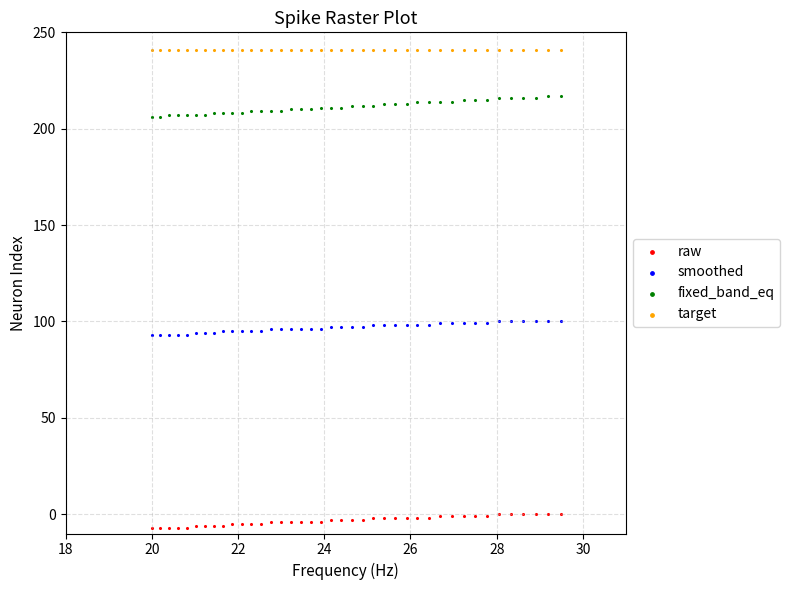

Which series reaches the minimum Y coordinate?

raw